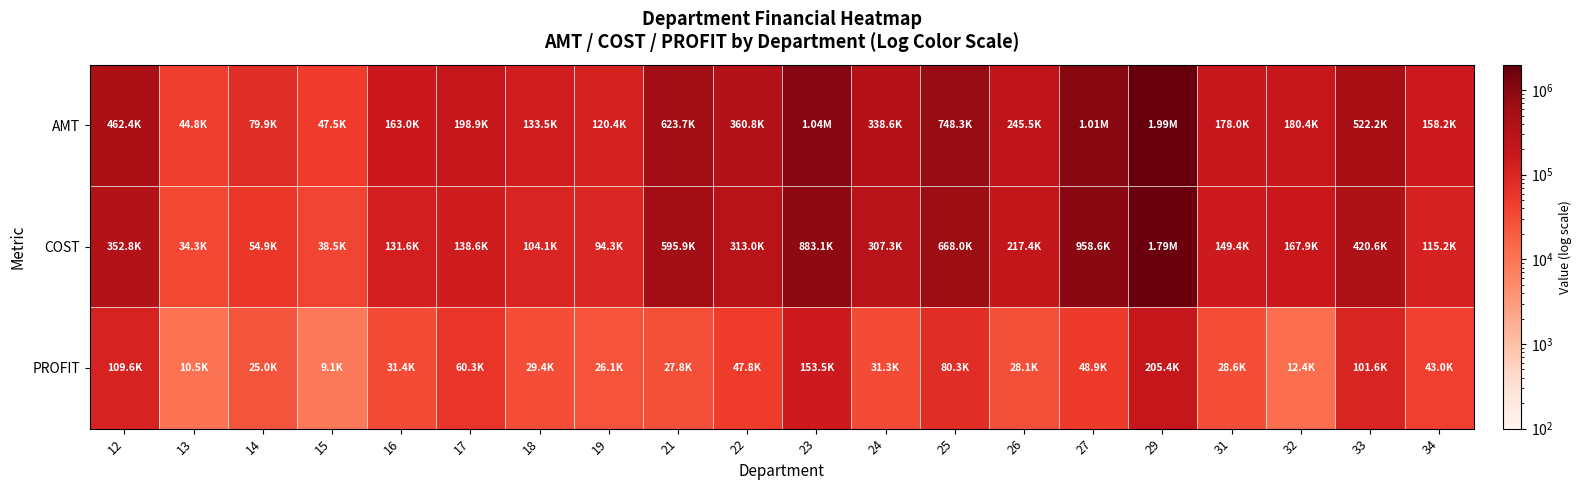

Which series changed the most between 17 and 24?

COST